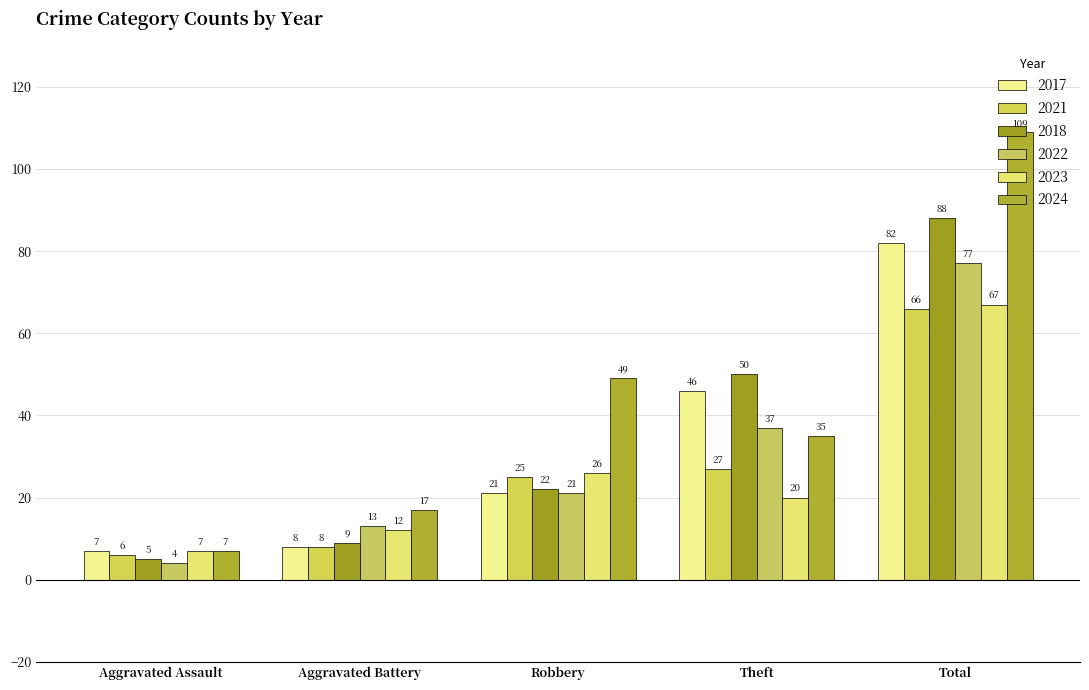

How many bars are there in total?

30